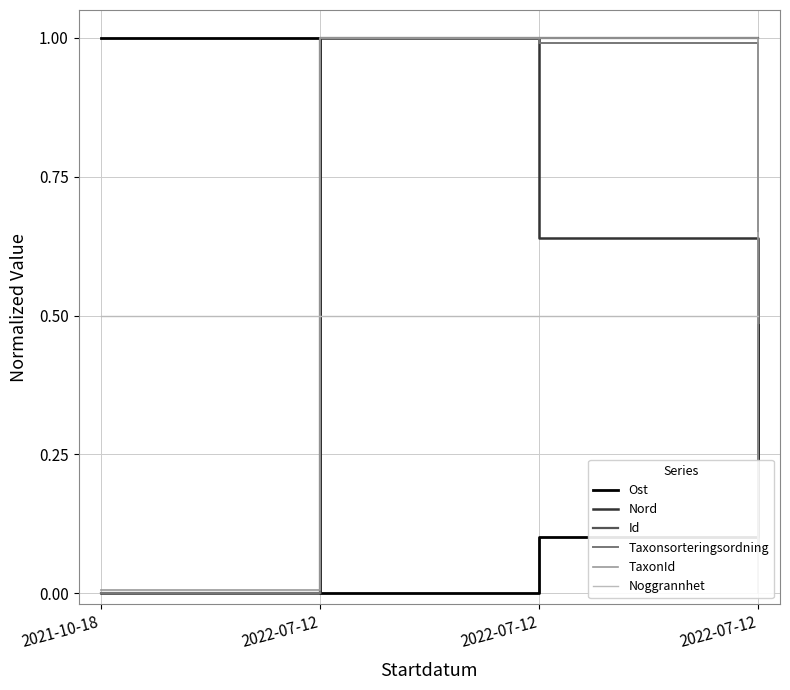

How many intersections are there between Noggrannhet and TaxonId?

2